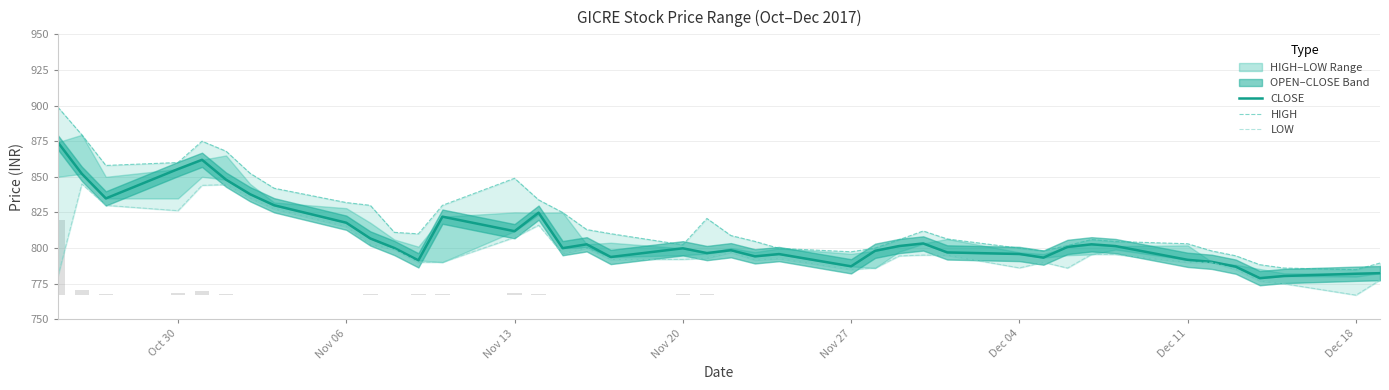

What is the average value of the CLOSE series?

808.1